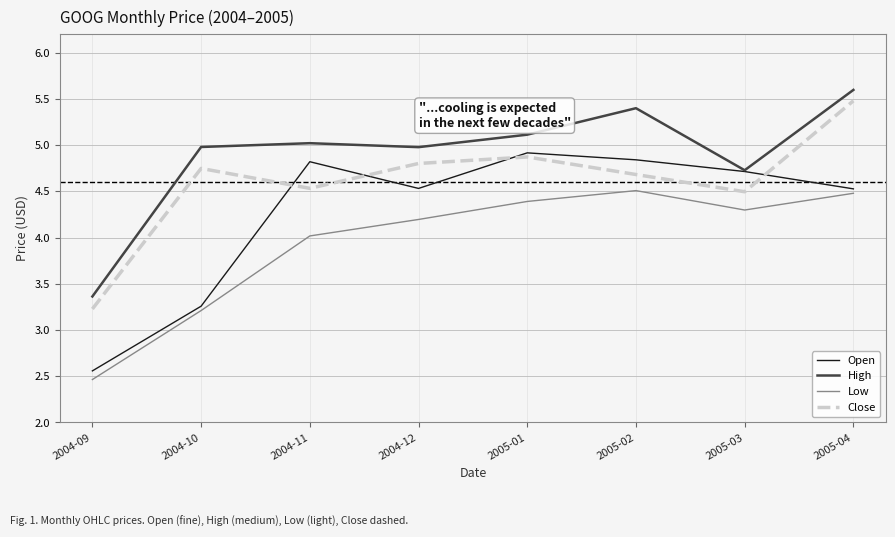

What is the average value of the Low series?

3.9